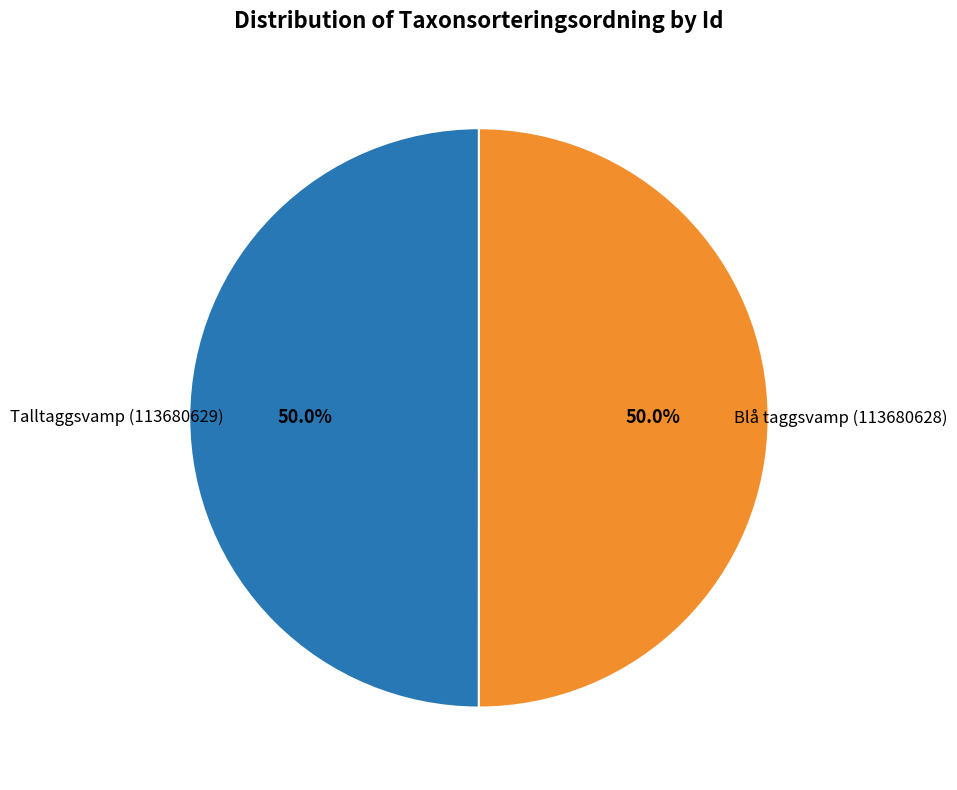

How many segments does this pie chart have?

2